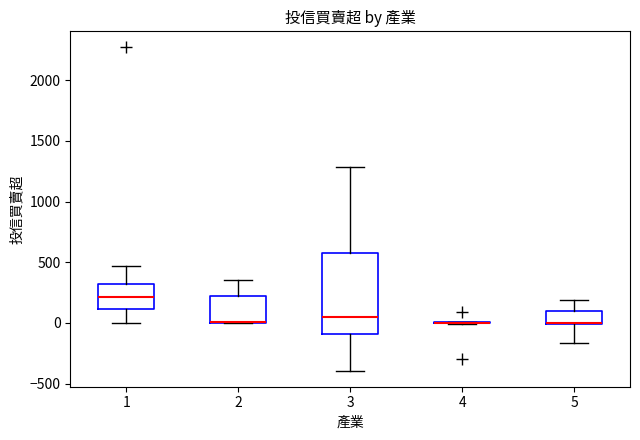

Comparing the boxes themselves (not the whiskers), which one is the tallest?

3